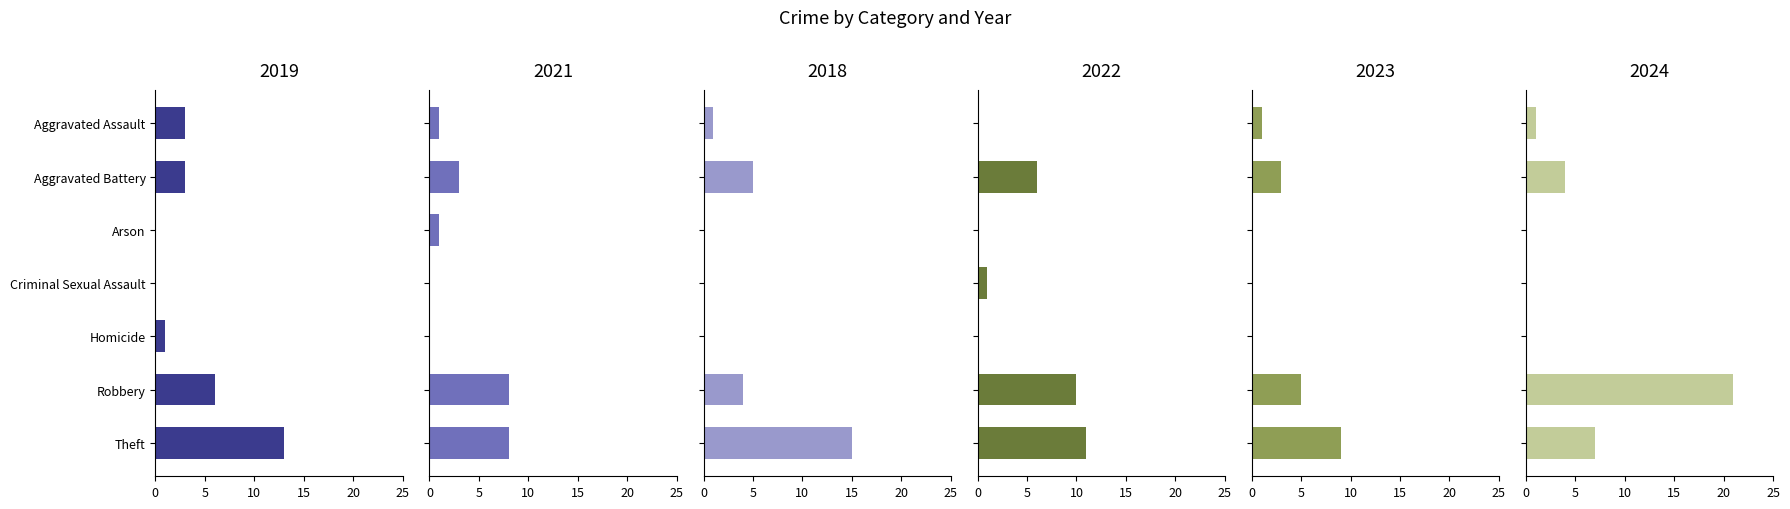

How many values in the 2024 series exceed 1?

3